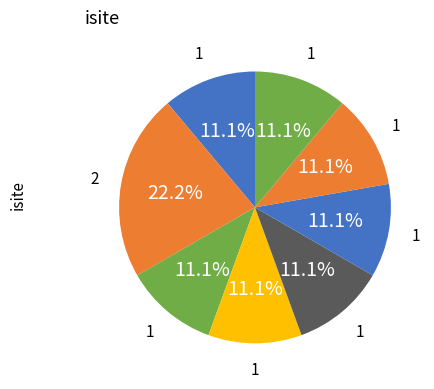

How many segments does this pie chart have?

8